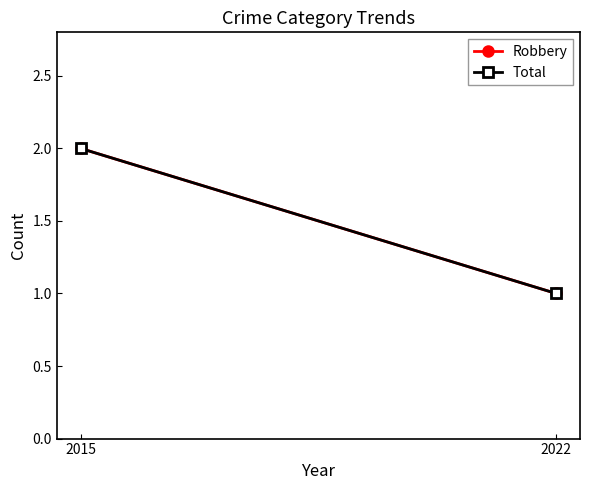

What is the value of the Robbery point at the 1st from the left?

2